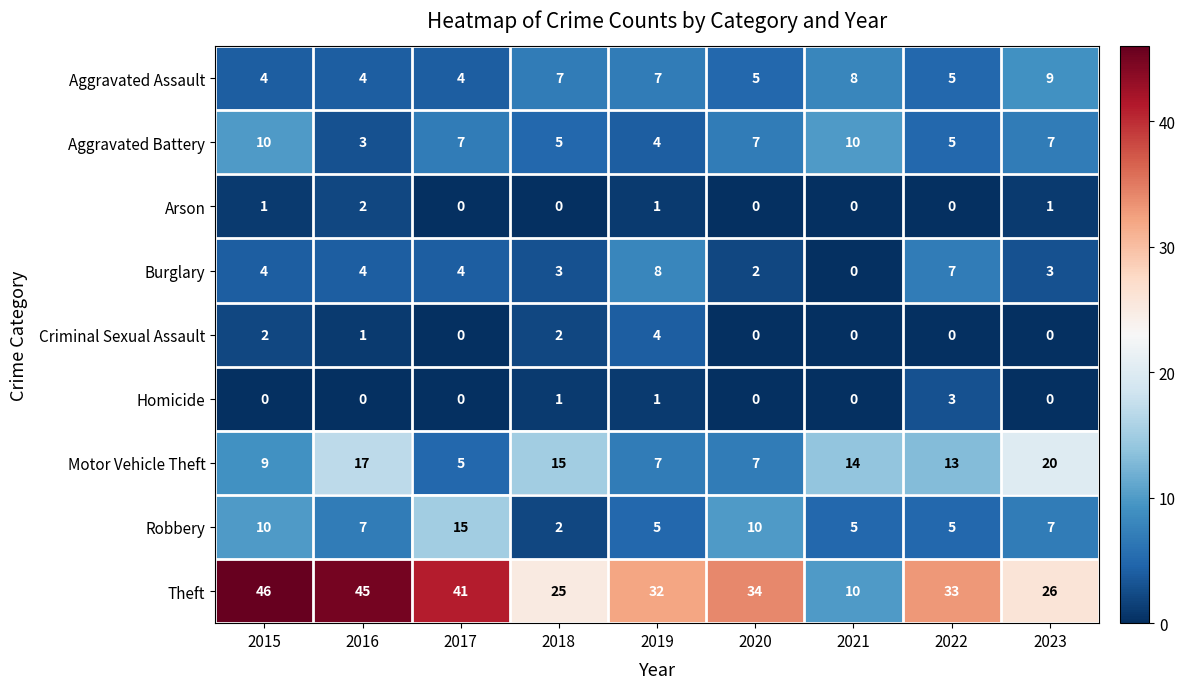

Where is Theft nearest to the value 28?

2023